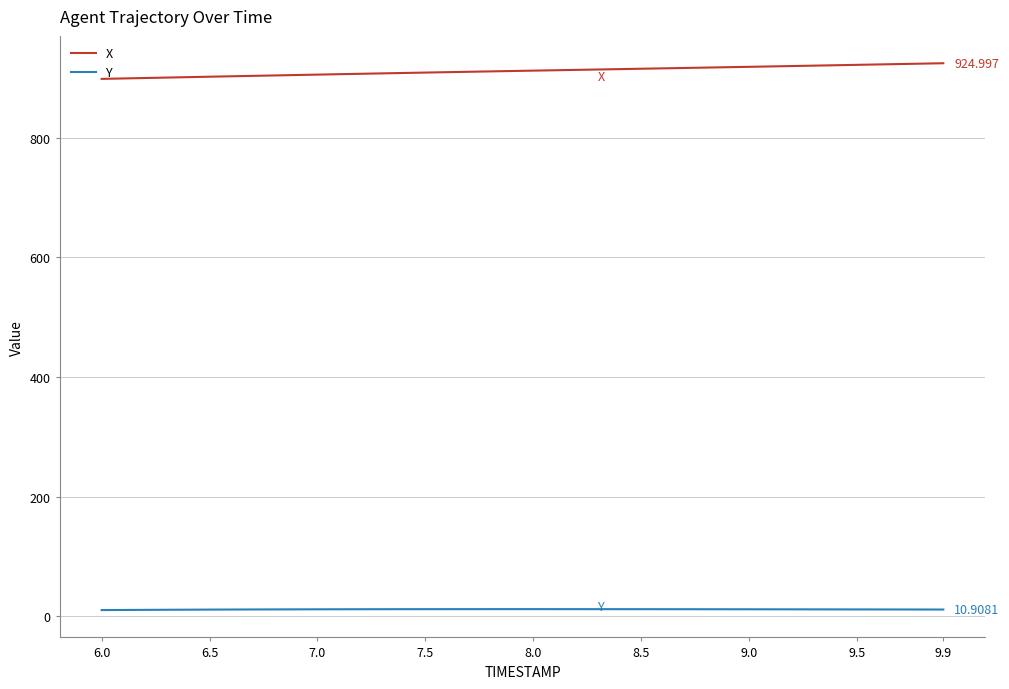

True or false: X and Y cross at least once.

False